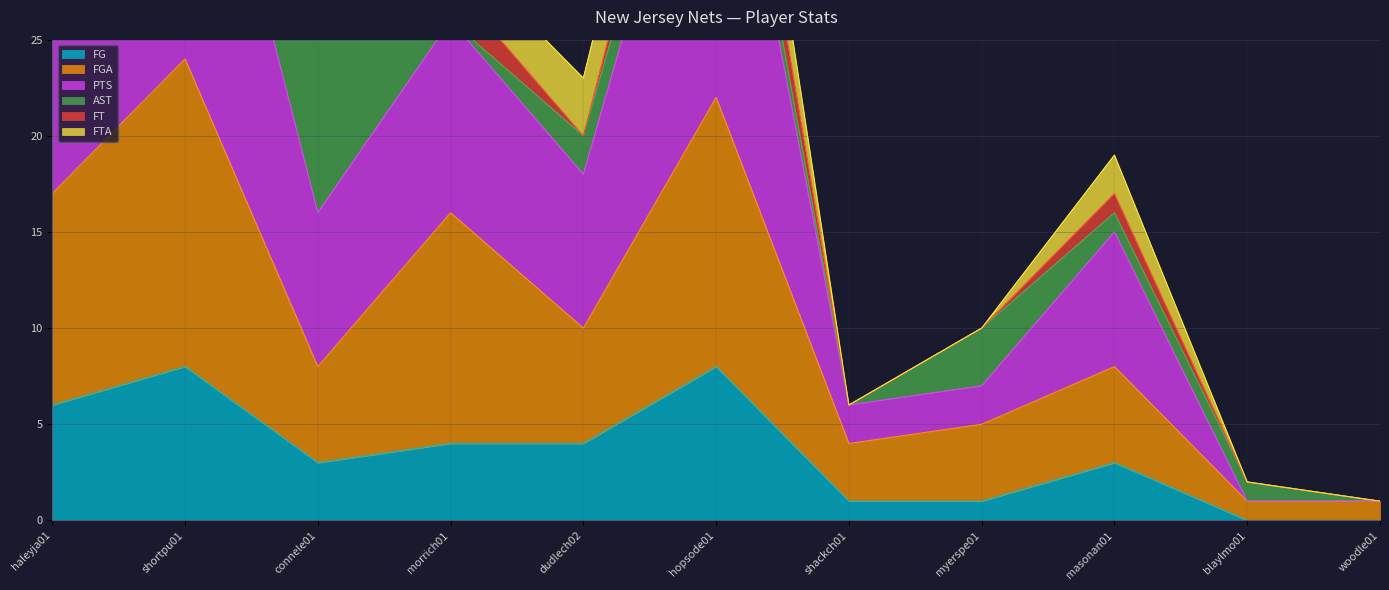

The FG series shows 1 at myerspe01. True or false?

True